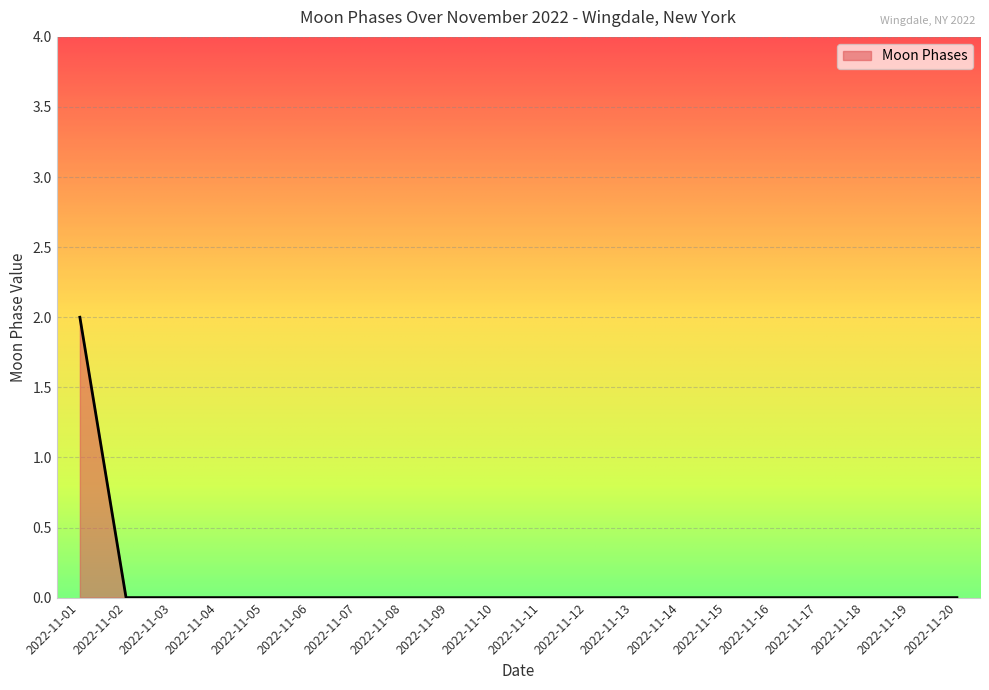

What is the change in value from 2022-11-01 to 2022-11-10?

-2